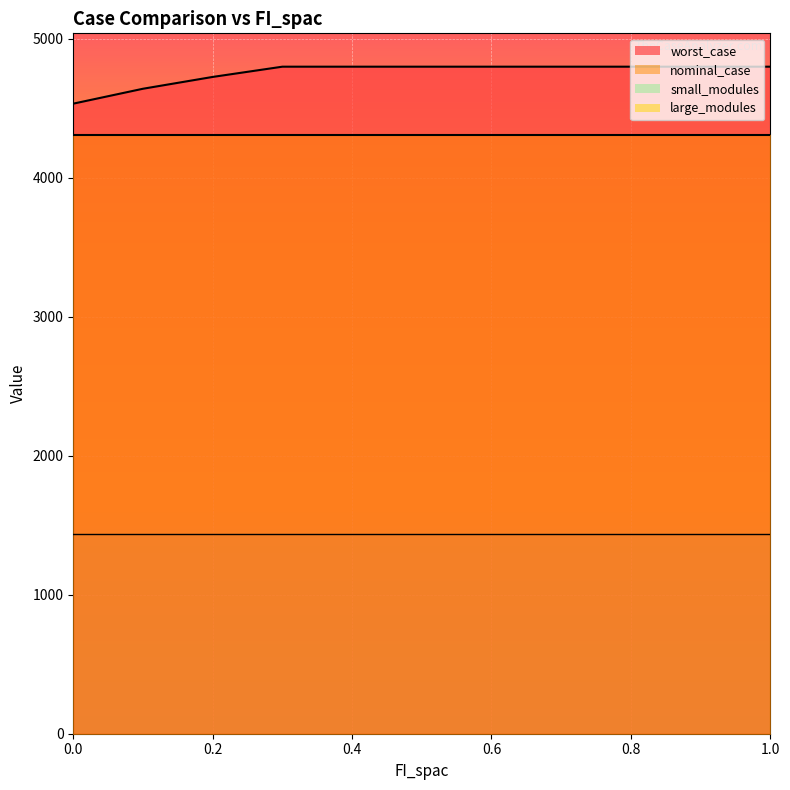

What is the label of the 4th point from the right?

0.7